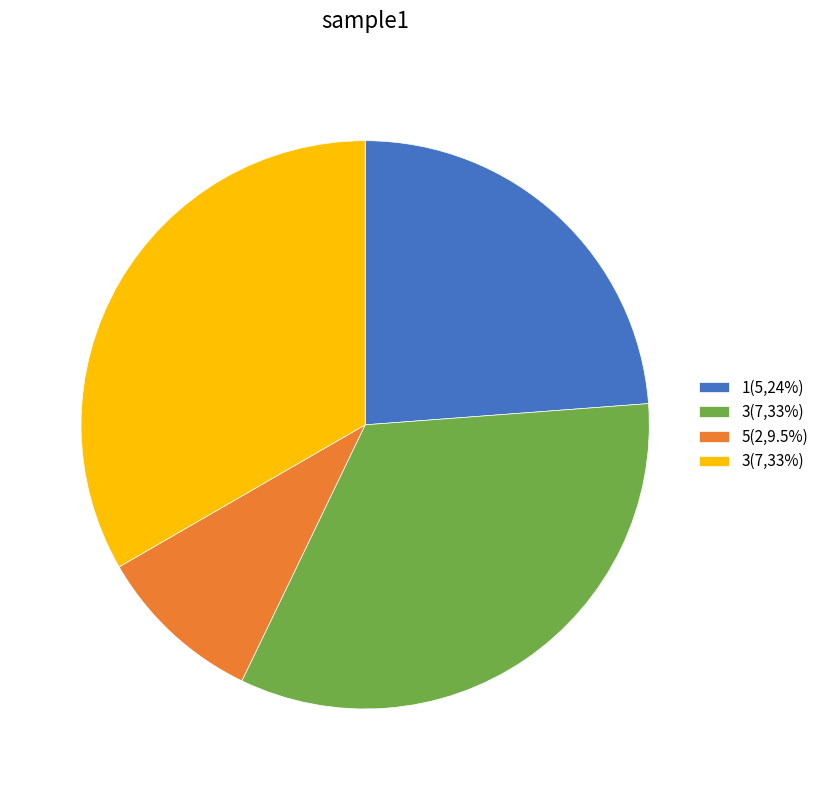

Does any single category account for the majority?

No